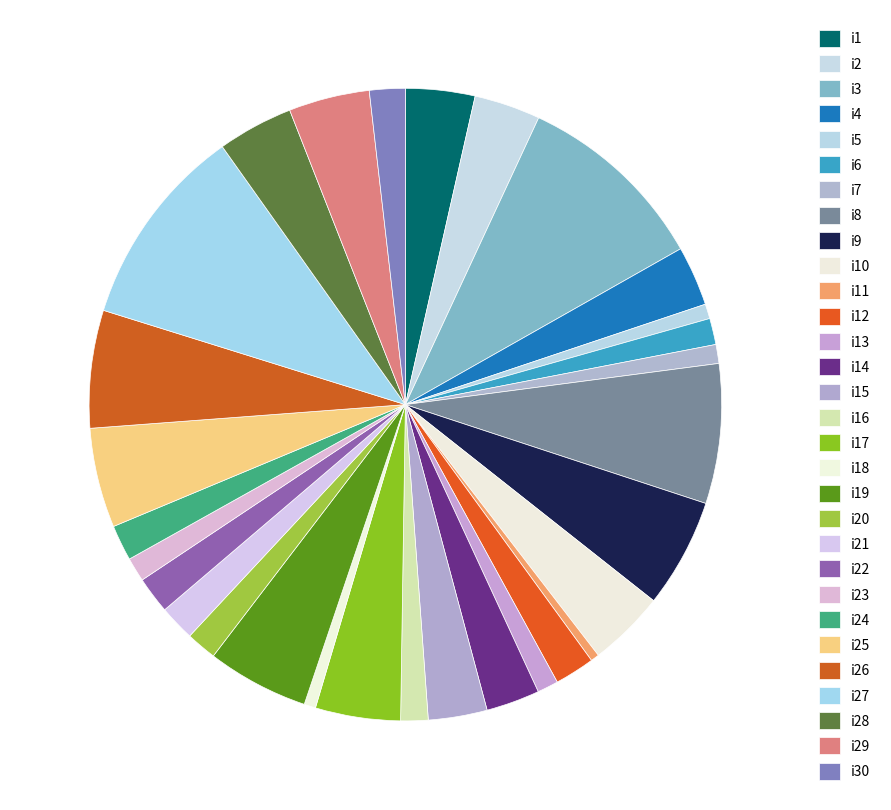

Count the number of slices in the pie.

30